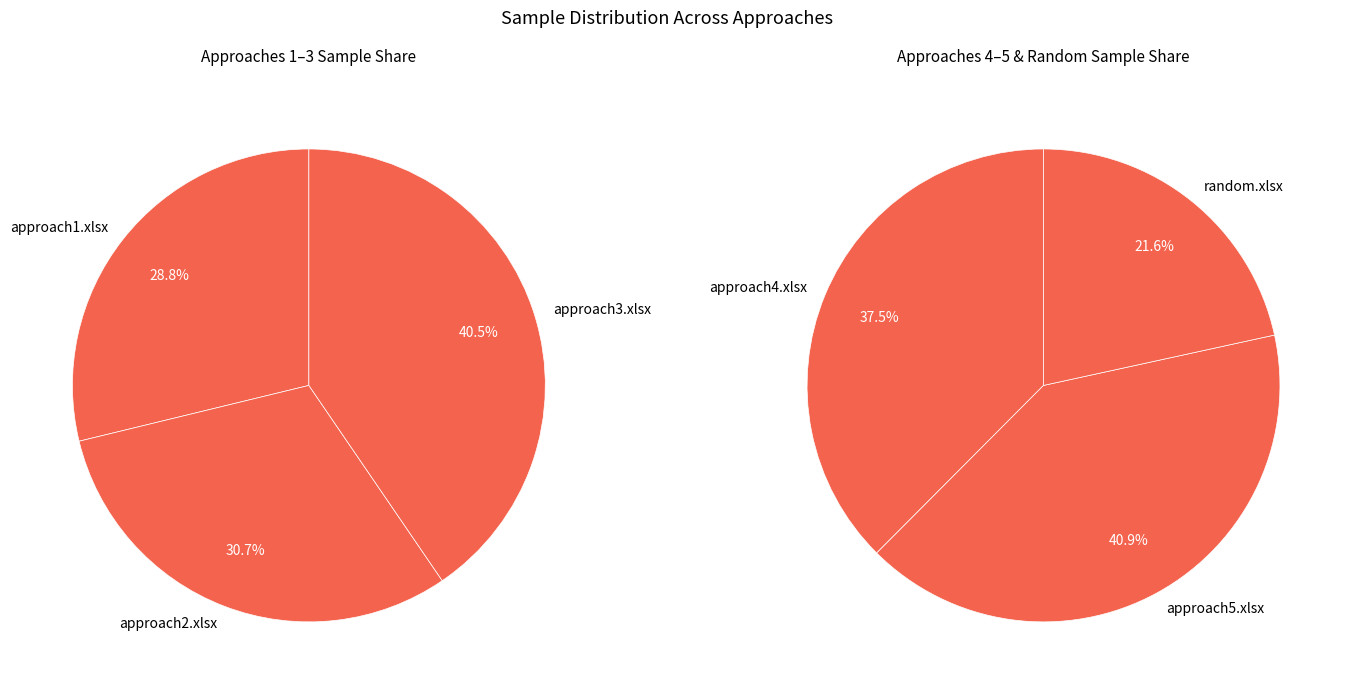

Which has a higher value, approach5.xlsx or random.xlsx?

approach5.xlsx